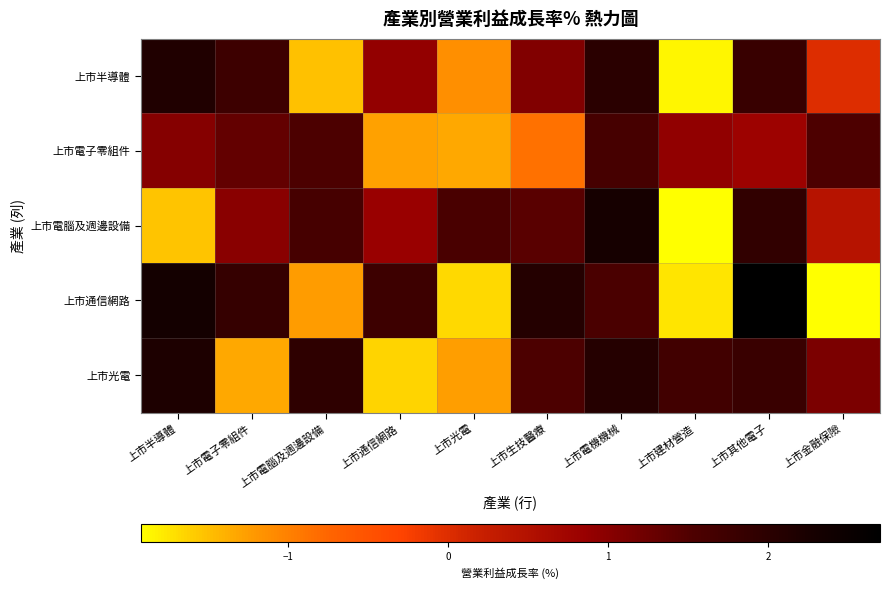

What is the difference between the highest and lowest values at 上市電子零組件?

3.2